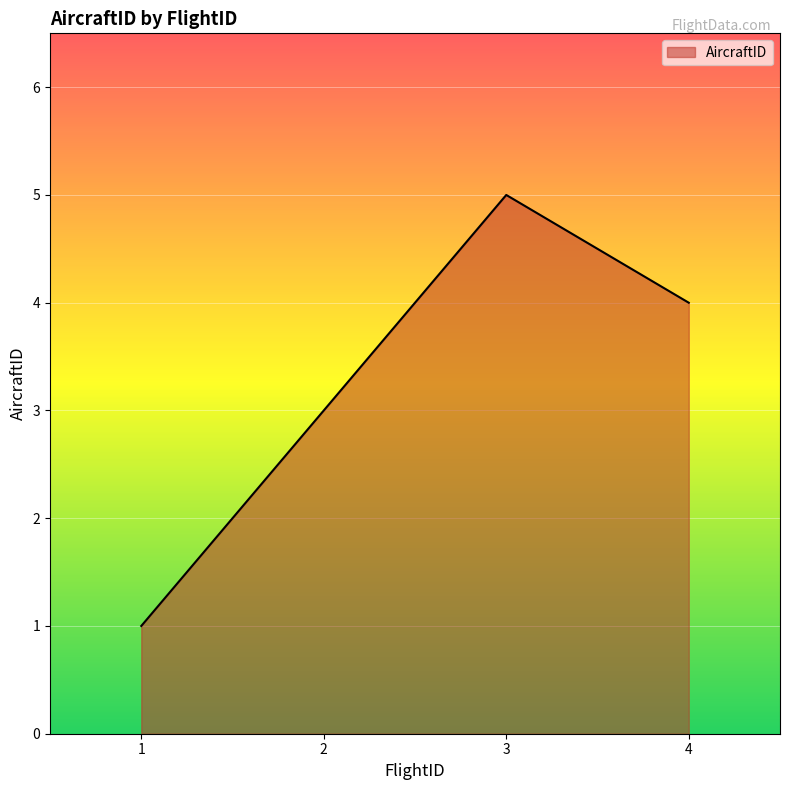

True or false: the data has more than 1 interior local peaks.

False